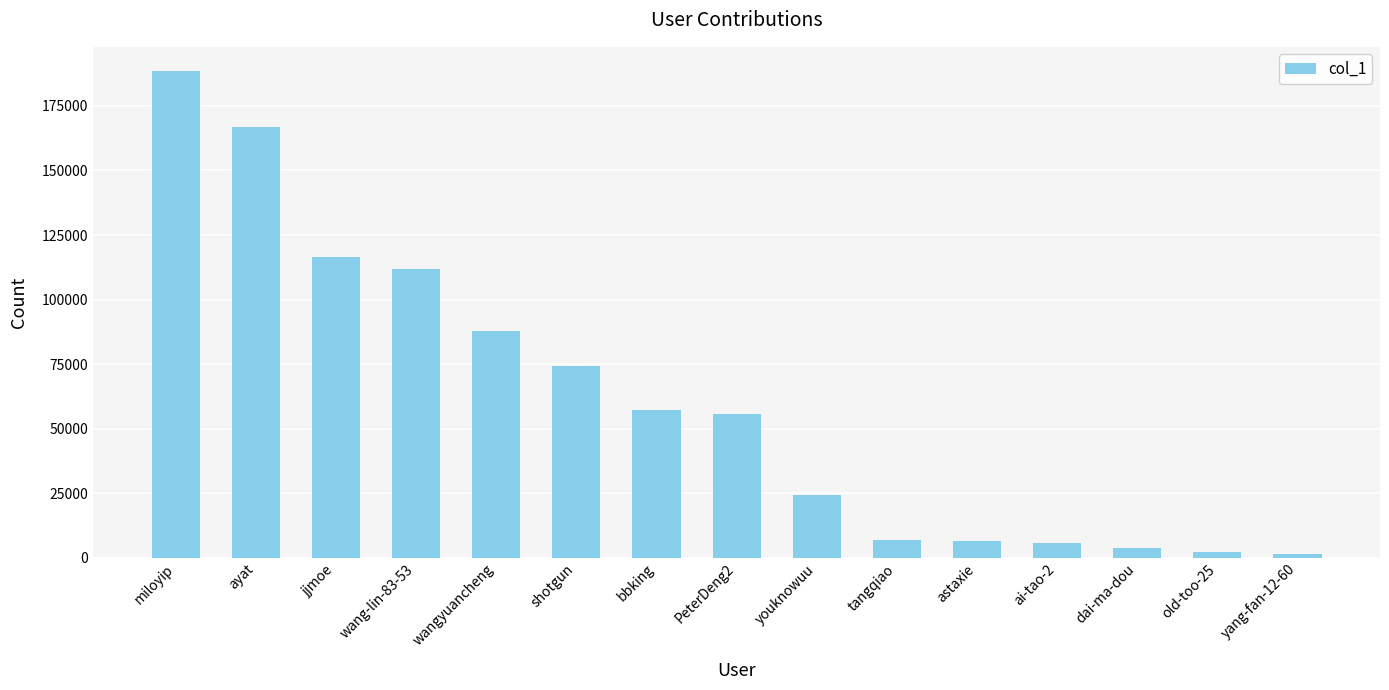

Is it true that the value at PeterDeng2 is 91647?

False